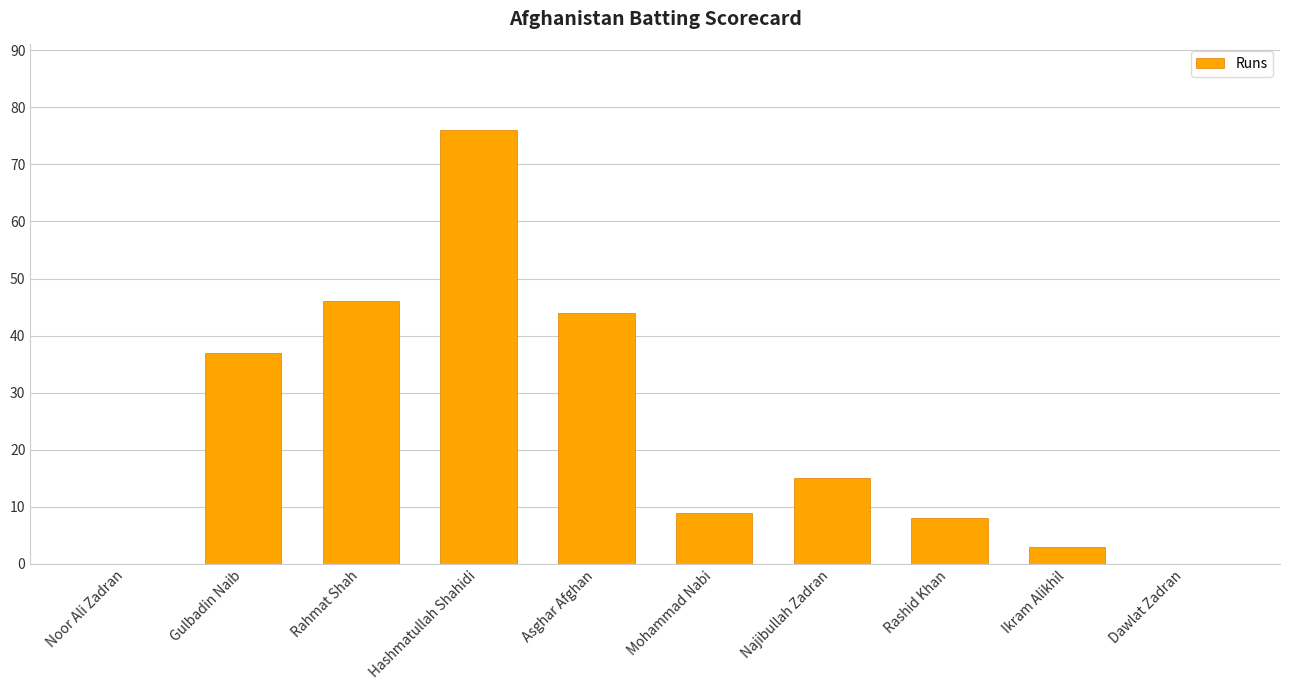

How many data points does each series have?

10